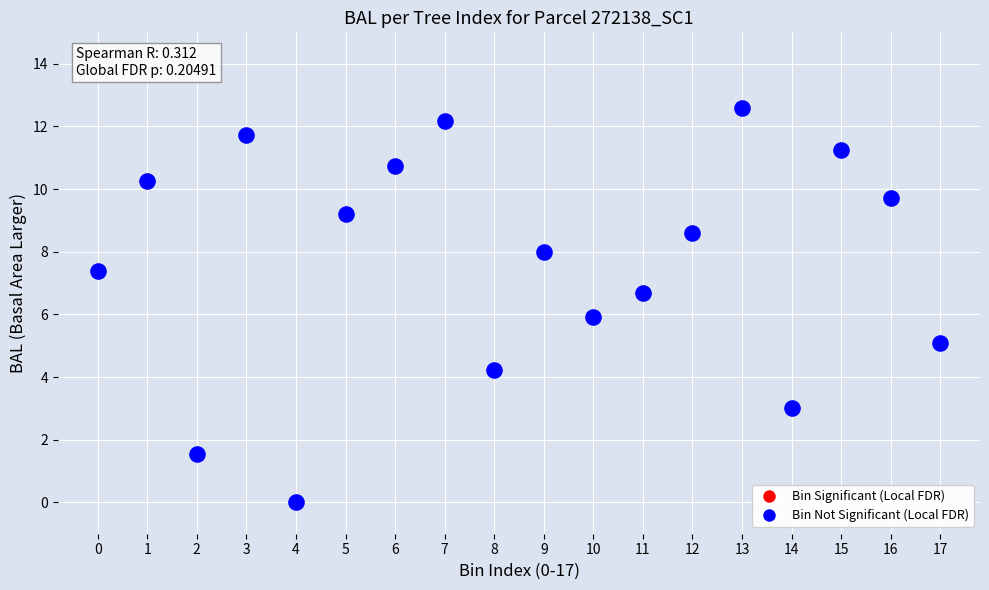

How many data points are displayed?

18